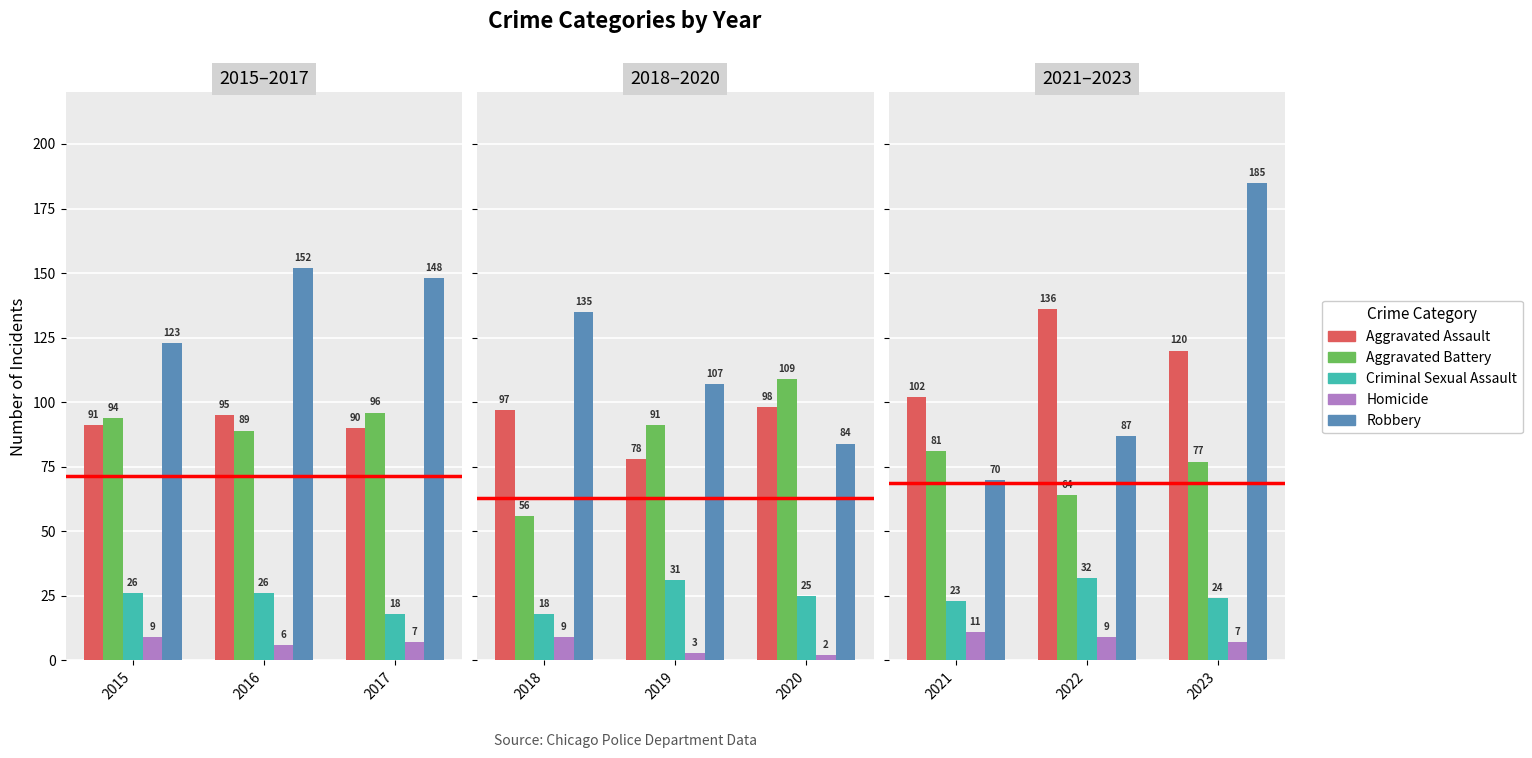

How many series are shown in this chart?

5